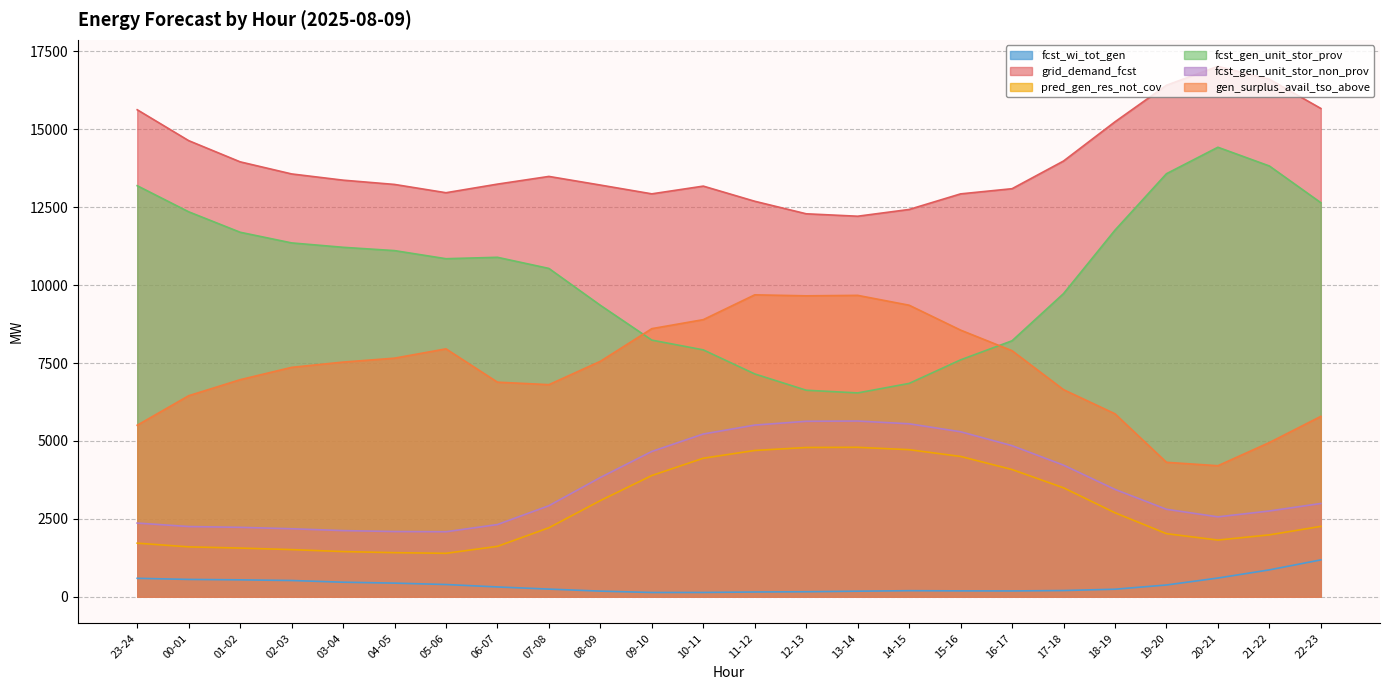

Does the chart display data point markers on the line(s)?

No